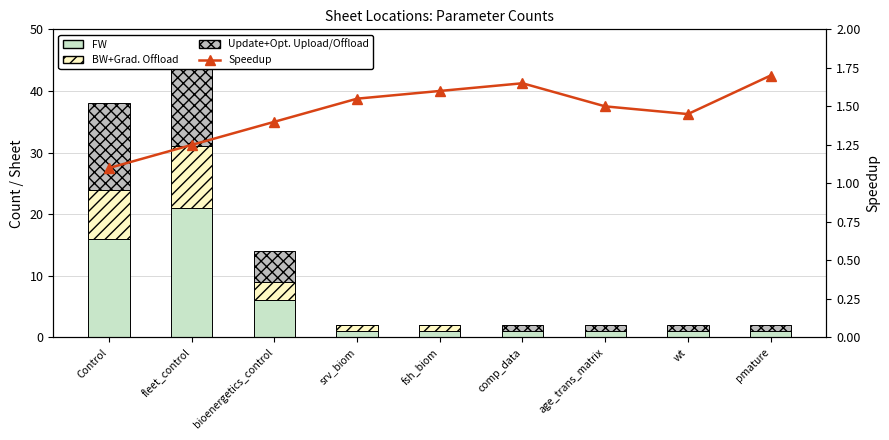

What is the total value across all series at bioenergetics_control?

15.4